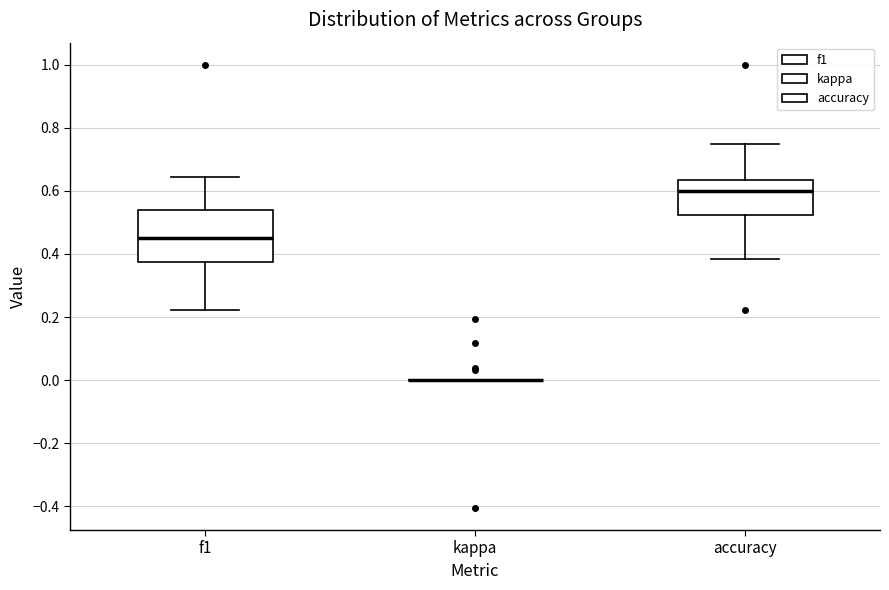

Reading left to right, read every box against the y-axis: the position of its median line, the range the box covers, and the ends of its whiskers. The values are not printed on the chart, so give them approximately, as read against the axis.

f1: median 0.46, box 0.38 to 0.54, whiskers 0.22 to 0.64
kappa: box collapsed to a line at 0.00, whiskers 0.00 to 0.00
accuracy: median 0.60, box 0.52 to 0.64, whiskers 0.38 to 0.76